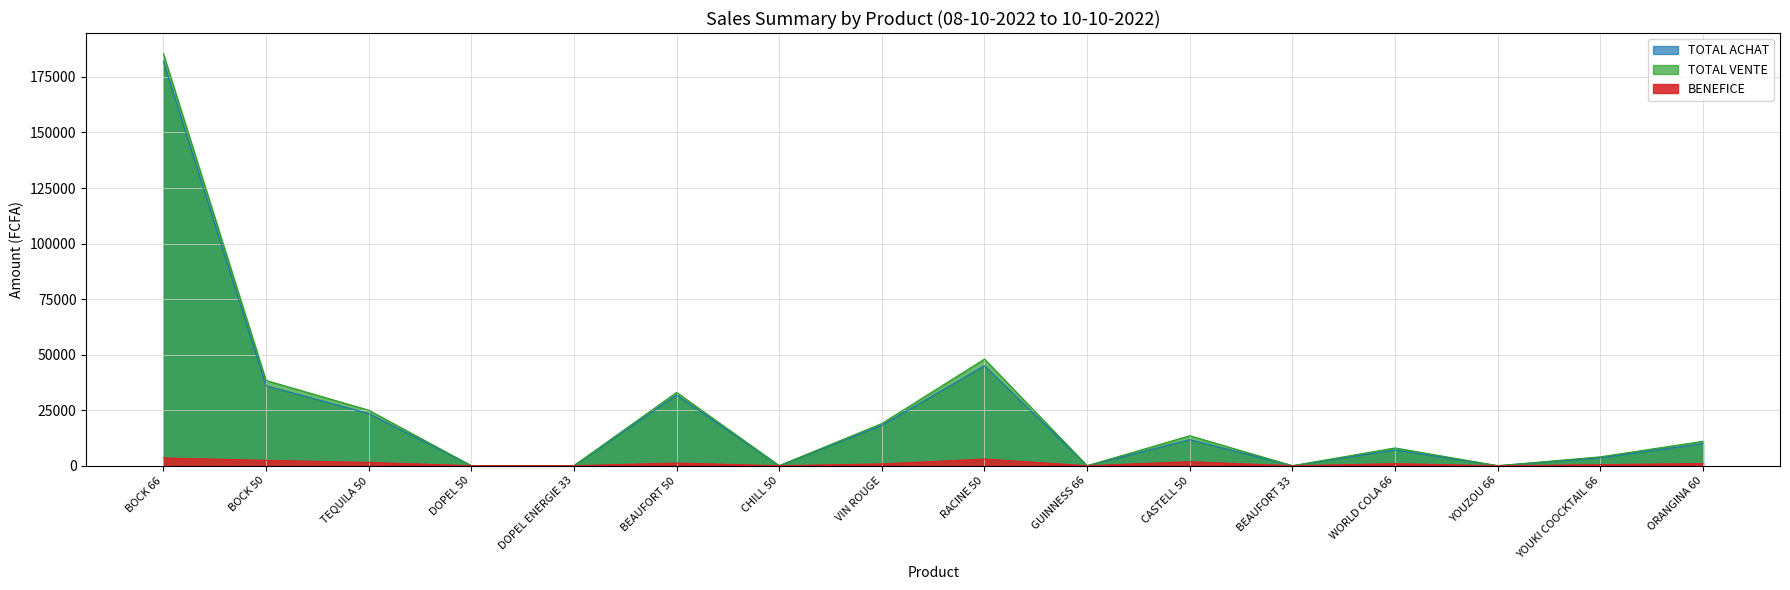

Which label corresponds to the largest value in the chart?

BOCK 66